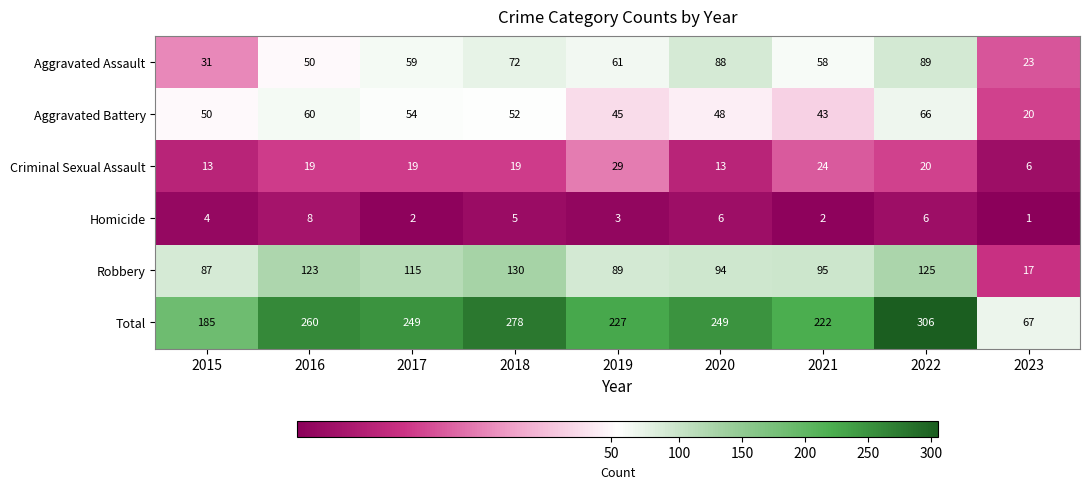

What is the sum of all Criminal Sexual Assault values?

162